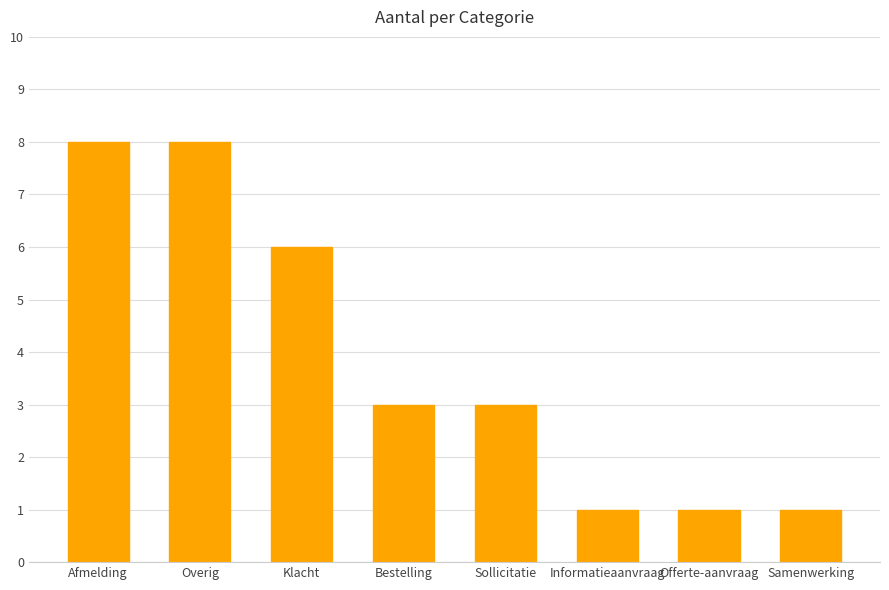

What is the average value?

4